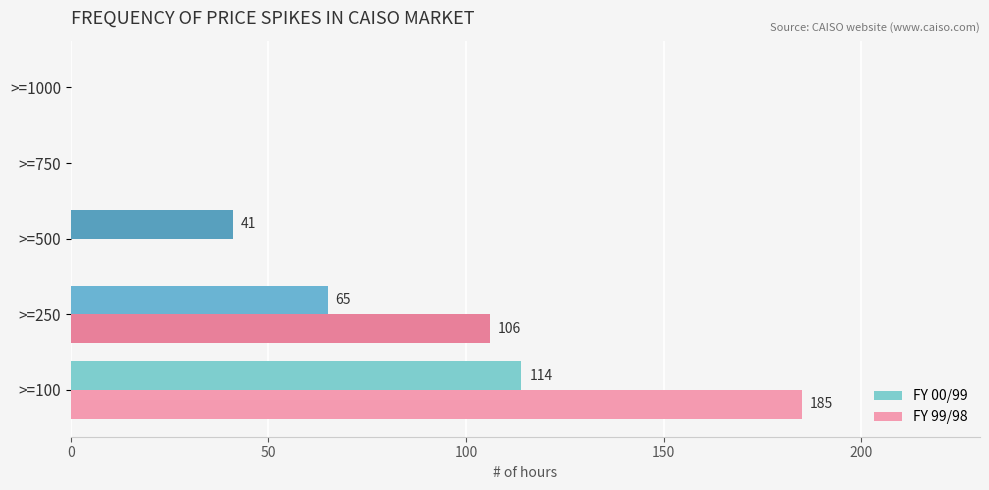

Which series has the largest total across all categories?

FY 99/98